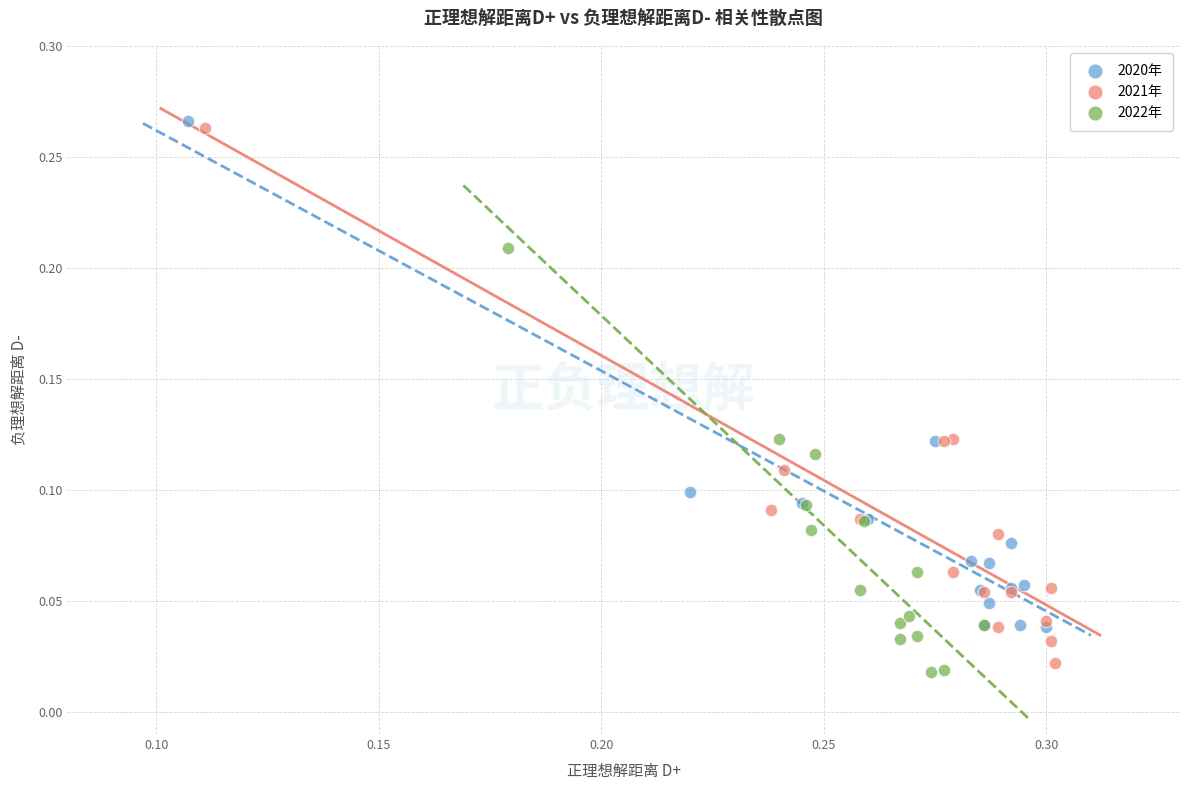

Which series contains the lowest Y value?

2022年